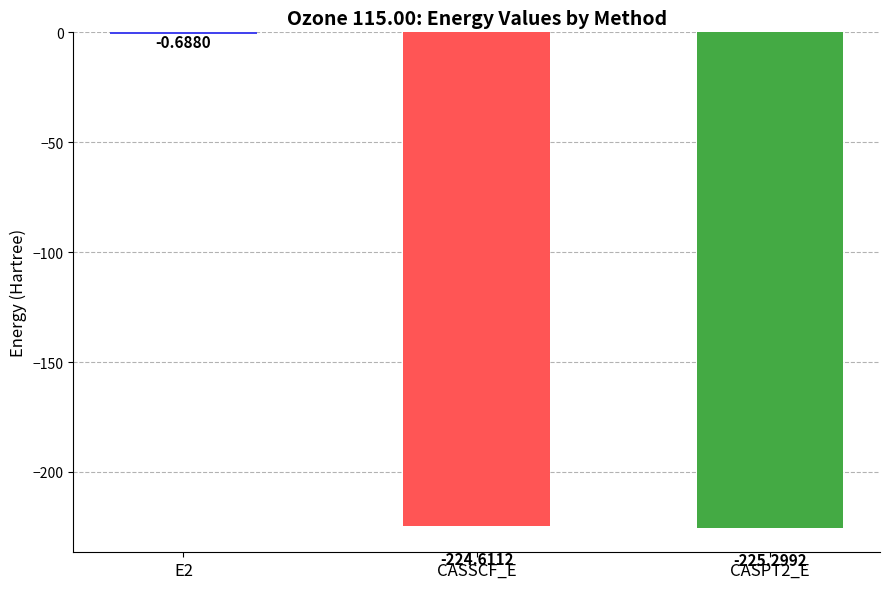

What is the sum of all values?

-450.6